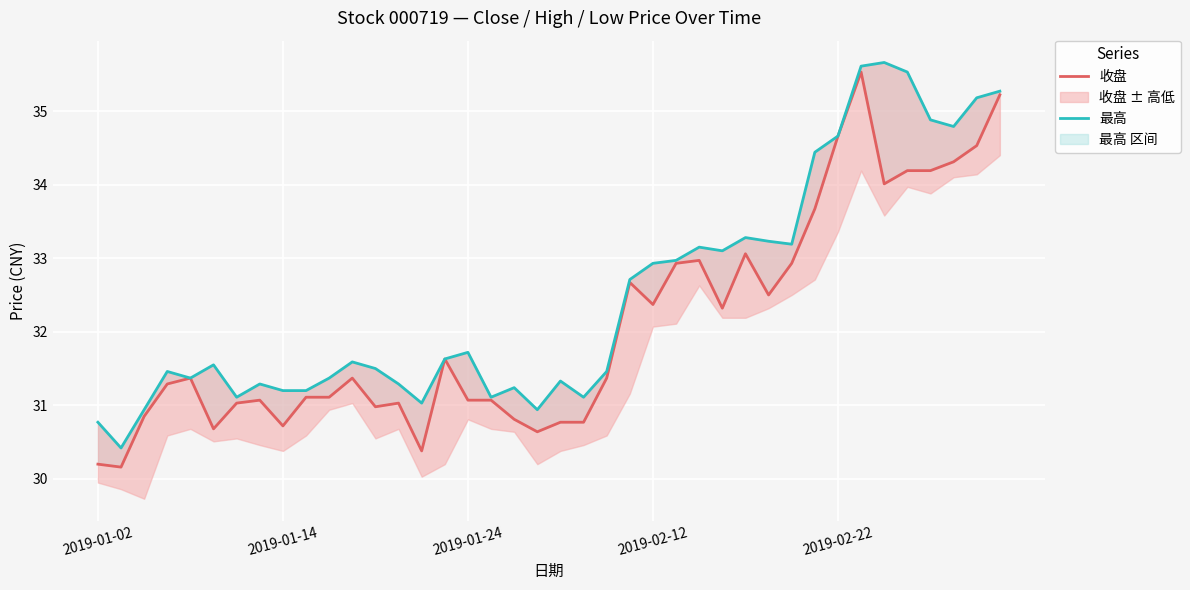

Reading left to right, list all the values displayed in this chart.

收盘: 30.2	30.2	30.9	31.3	31.4	30.7	31.0	31.1	30.7	31.1	31.1	31.4	31.0	31.0	30.4	31.6	31.1	31.1	30.8	30.6	30.8	30.8	31.4	32.7	32.4	32.9	33.0	32.3	33.1	32.5	32.9	33.7	34.7	35.5	34.0	34.2	34.2	34.3	34.5	35.2
最高: 30.8	30.4	30.9	31.5	31.4	31.6	31.1	31.3	31.2	31.2	31.4	31.6	31.5	31.3	31.0	31.6	31.7	31.1	31.2	30.9	31.3	31.1	31.5	32.7	32.9	33.0	33.1	33.1	33.3	33.2	33.2	34.4	34.7	35.6	35.7	35.5	34.9	34.8	35.2	35.3